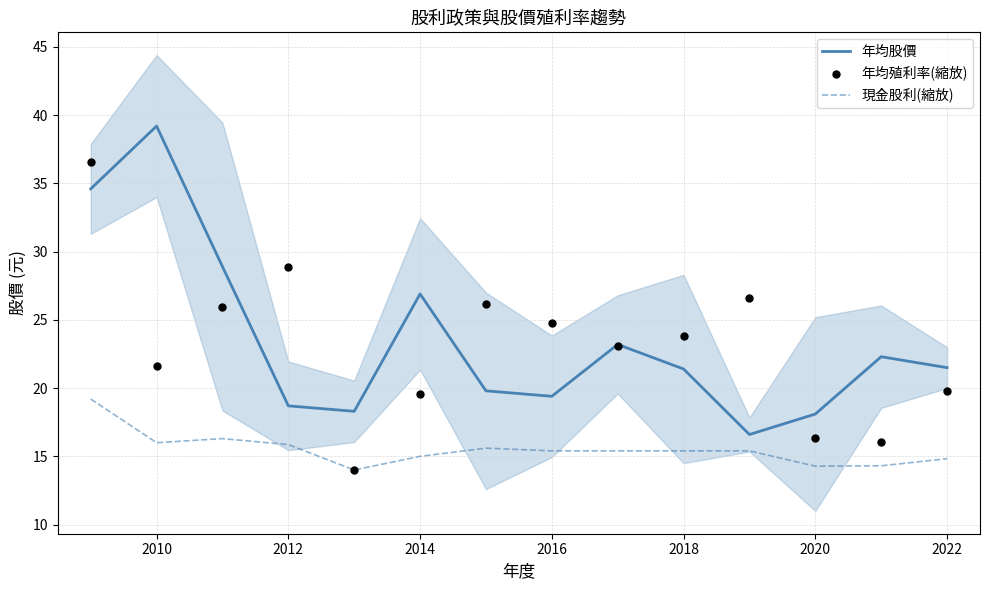

What are all the series names shown in the legend?

年均股價, 現金股利(縮放), 年均殖利率(縮放)